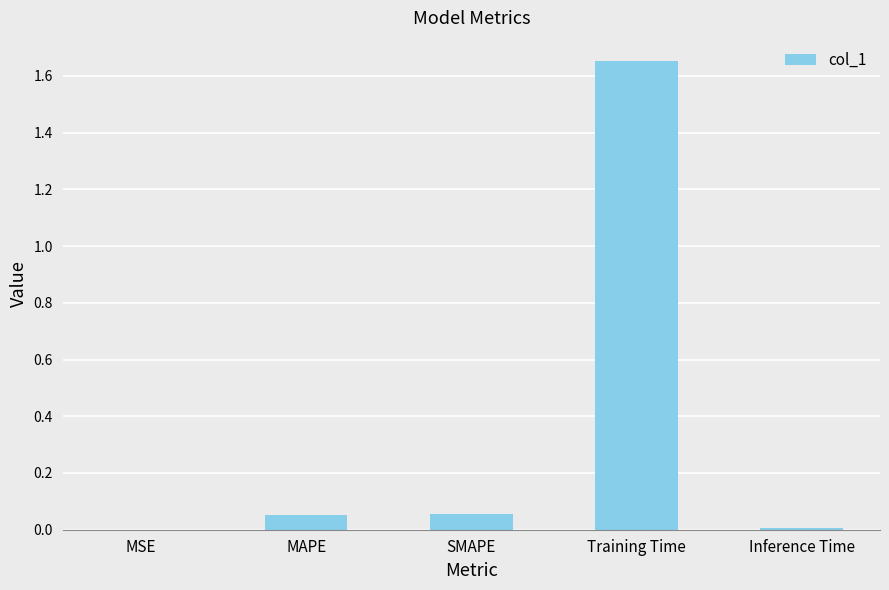

Between MSE and MAPE, which is larger?

MAPE